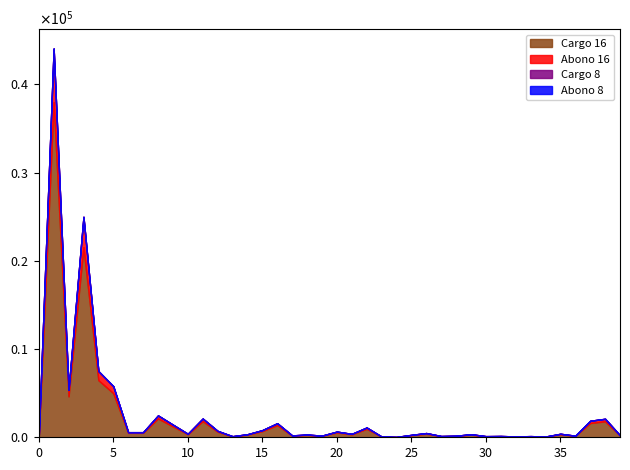

True or false: Abono 8 and Cargo 8 intersect in this chart.

False